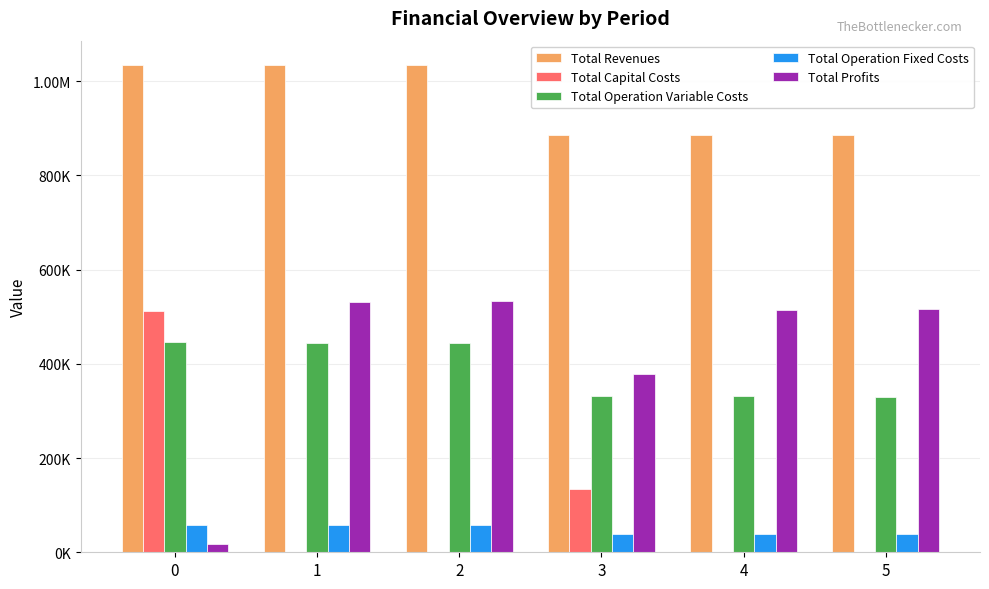

The Total Operation Variable Costs series shows 330101.9 at 5. True or false?

True